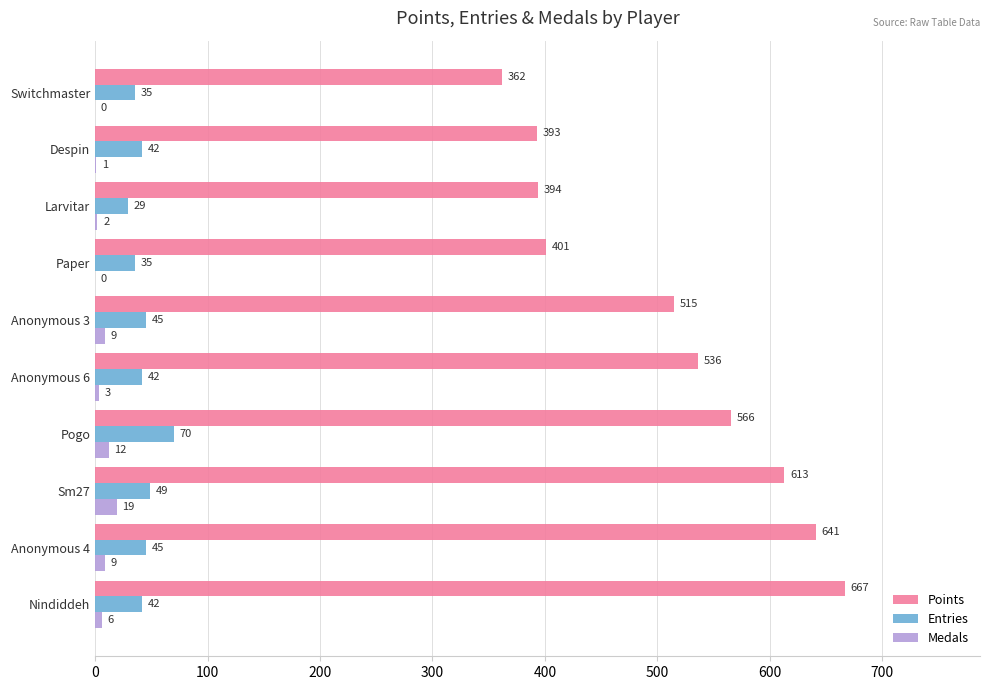

What is the highest value of the Entries series?

70